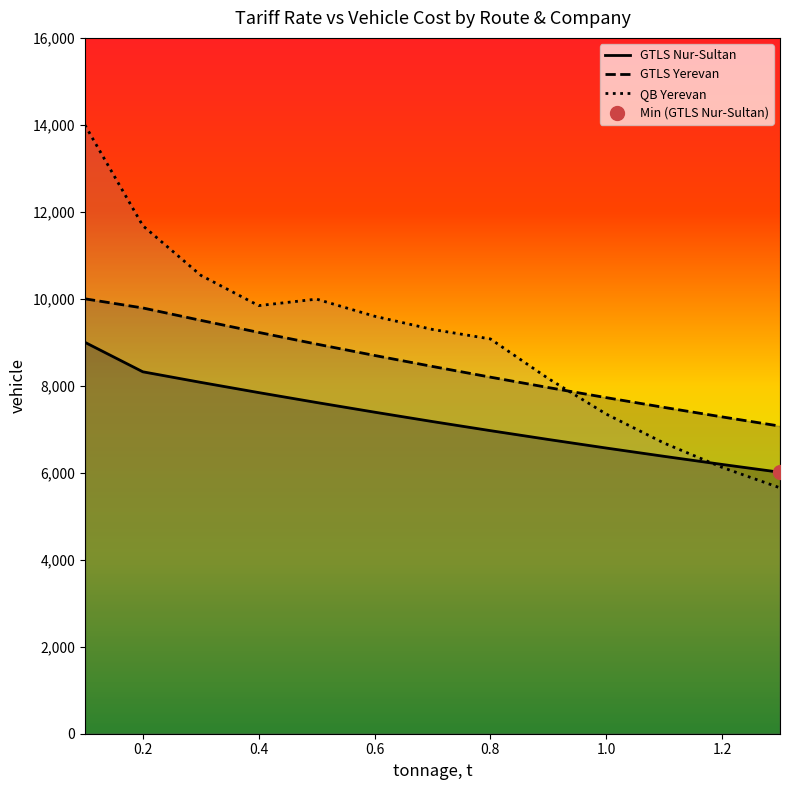

Read the GTLS Nur-Sultan value at 1.0.

6569